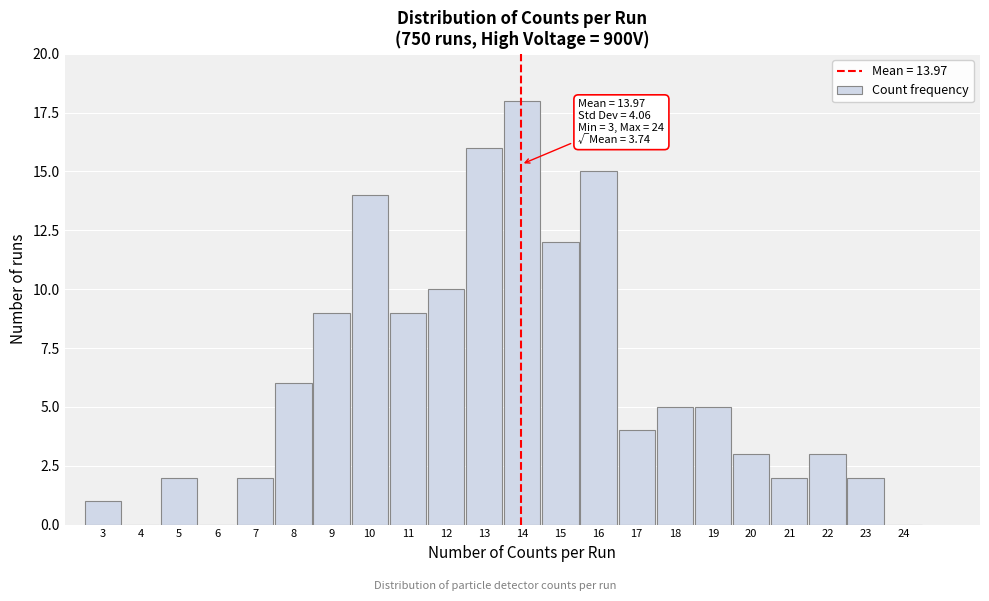

Reading right to left, what are all the values shown in this chart?

24=0	23=2	22=3	21=2	20=3	19=5	18=5	17=4	16=15	15=12	14=18	13=16	12=10	11=9	10=14	9=9	8=6	7=2	6=0	5=2	4=0	3=1